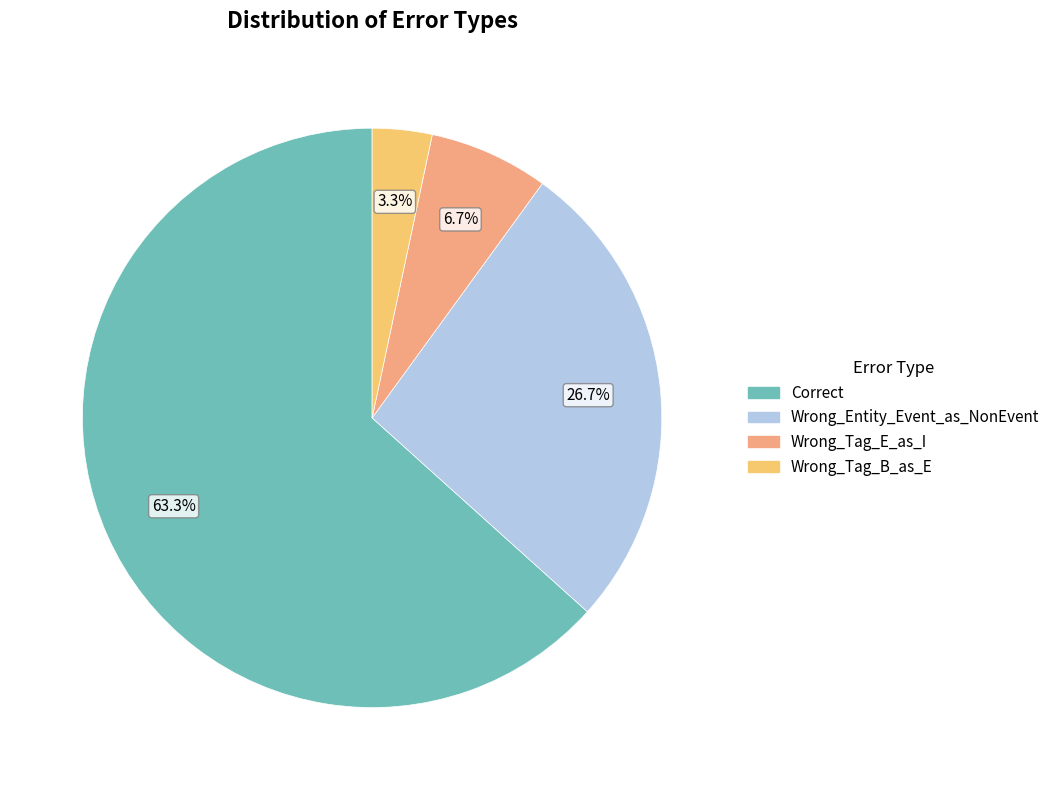

To the nearest percent, what percentage of the pie is Wrong_Tag_B_as_E?

3%